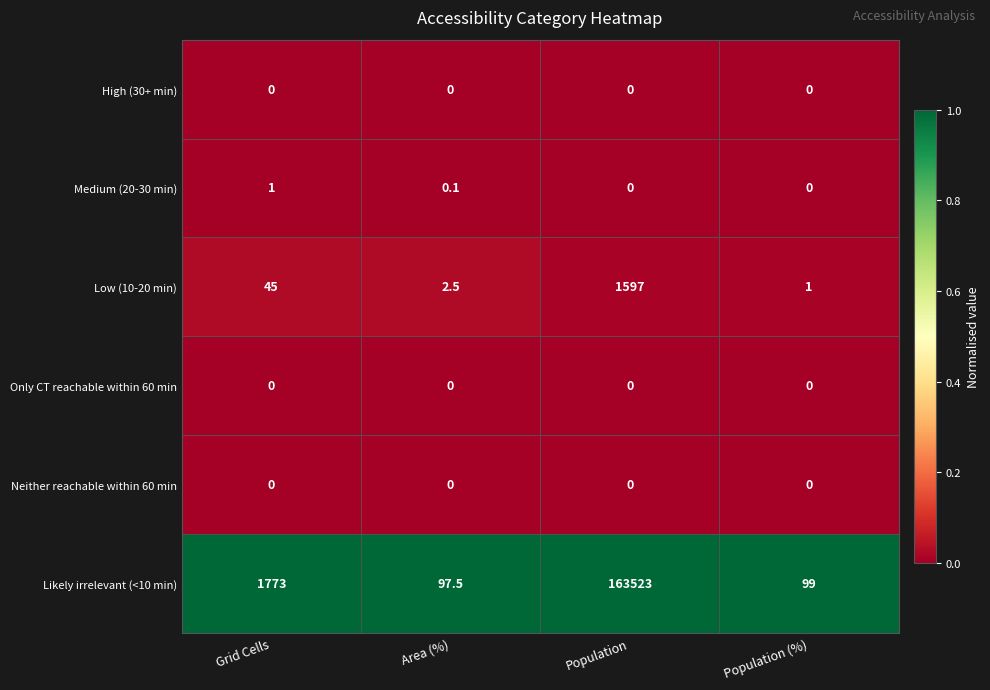

Reading left to right, transcribe all the data shown in this chart.

High (30+ min): 0.0	0.0	0.0	0.0
Medium (20-30 min): 1.0	0.1	0.0	0.0
Low (10-20 min): 45.0	2.5	1597.0	1.0
Only CT reachable within 60 min: 0.0	0.0	0.0	0.0
Neither reachable within 60 min: 0.0	0.0	0.0	0.0
Likely irrelevant (<10 min): 1773.0	97.5	163523.0	99.0